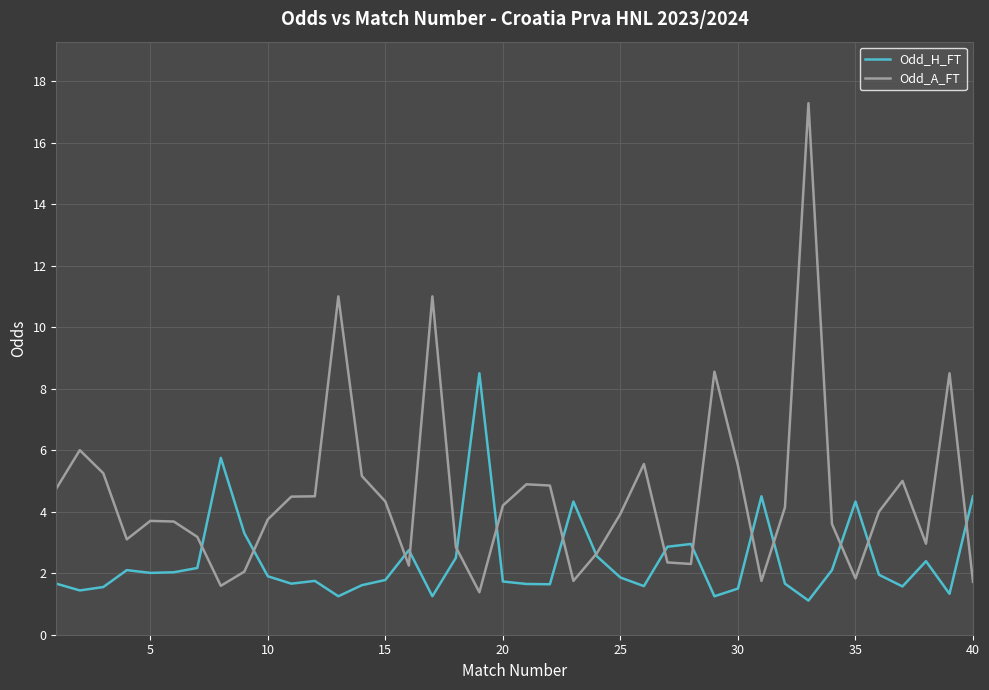

How many lines are shown in the chart?

2